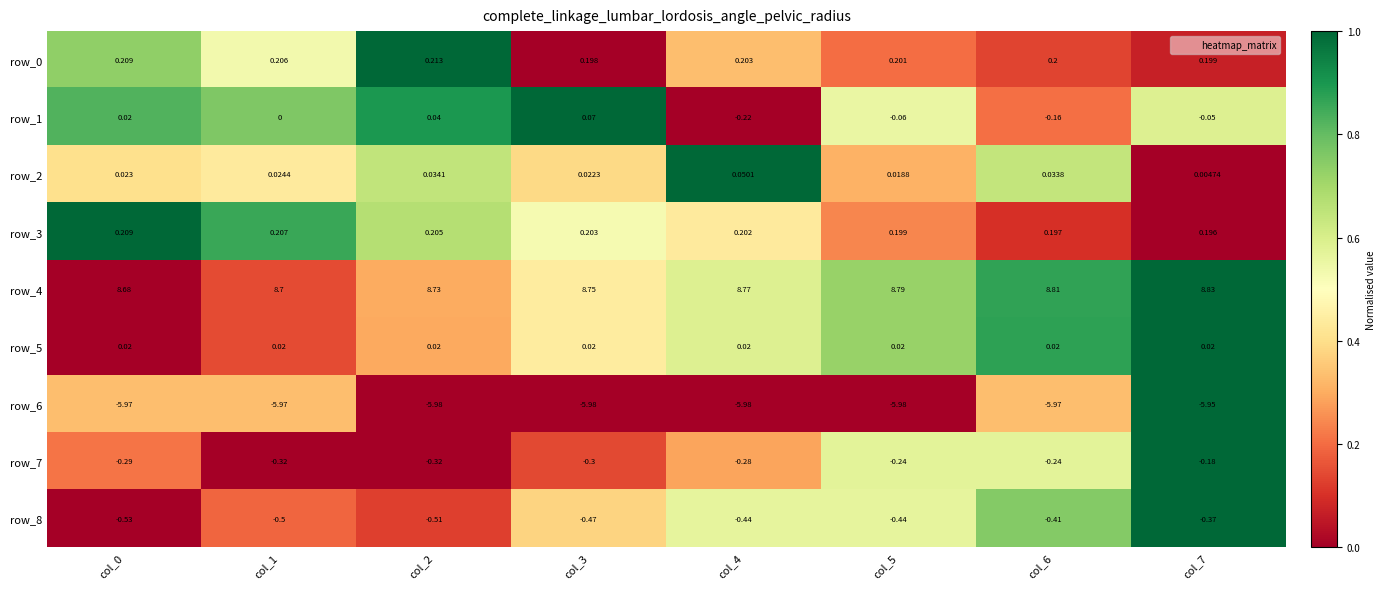

What is the sum of the row_3 values at col_7 and col_6?

0.4